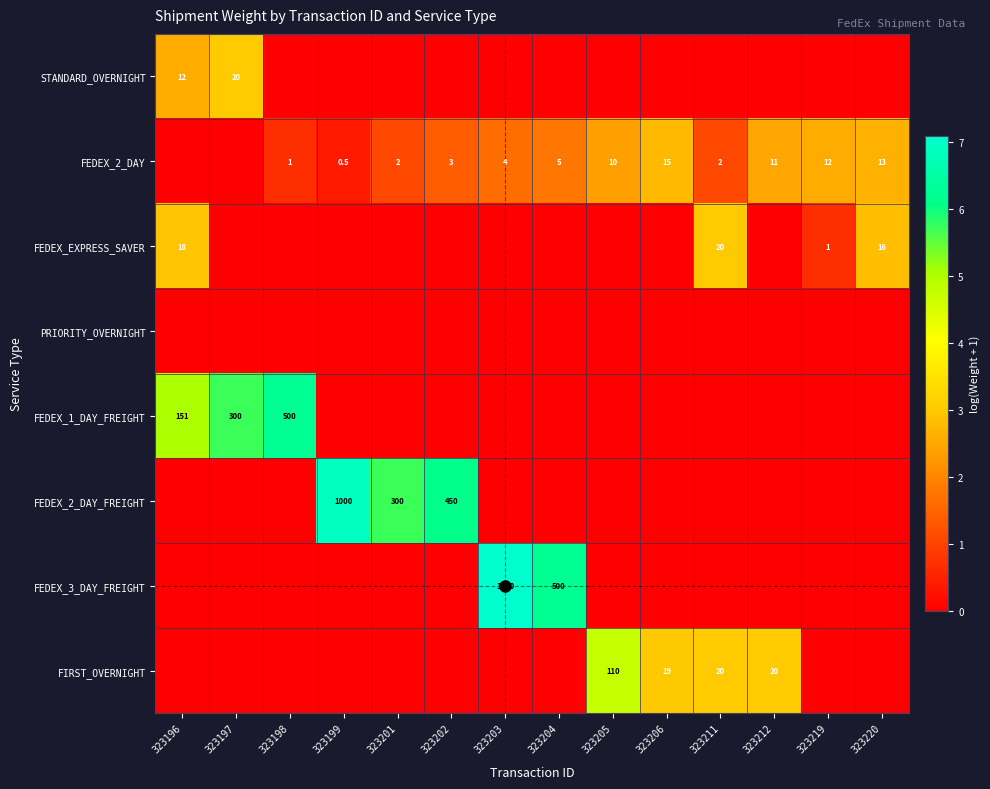

The value of FEDEX_3_DAY_FREIGHT at 323203 is 1990.8. True or false?

False